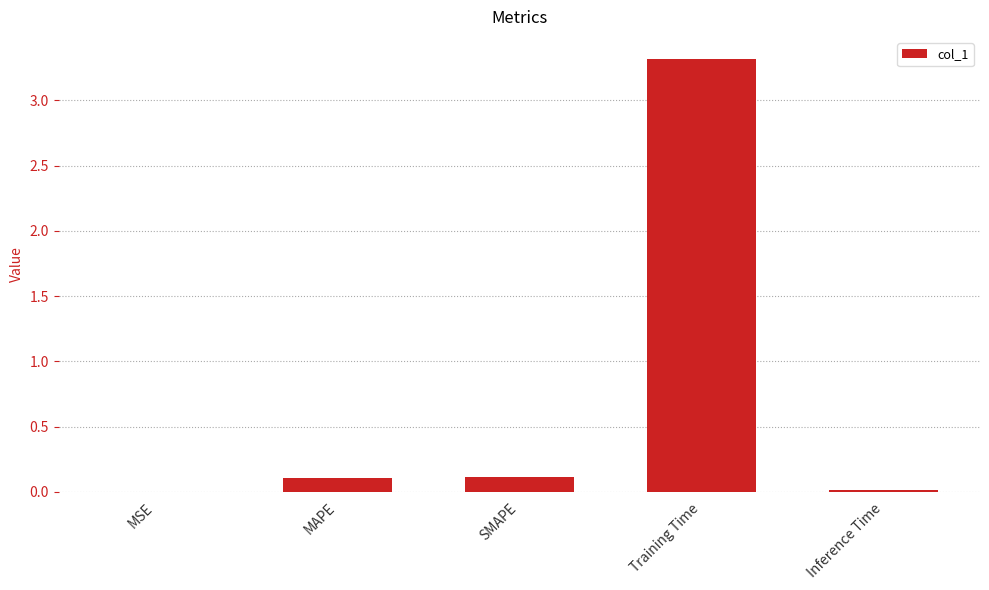

Between Training Time and SMAPE, which is larger?

Training Time